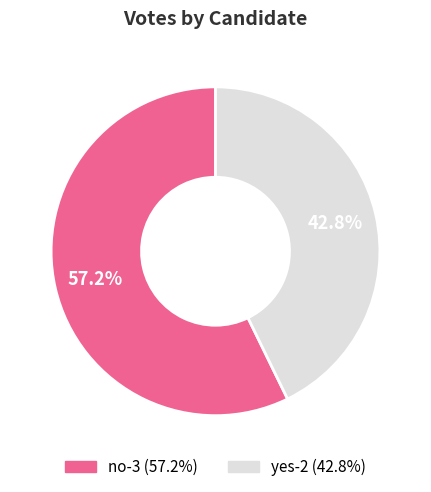

Is the sum of no-3 and yes-2 greater than half?

Yes